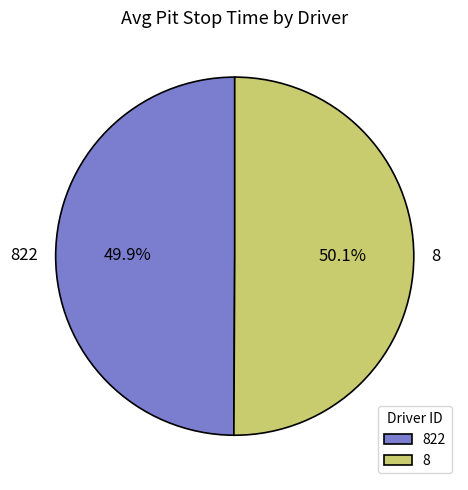

Count the number of slices in the pie.

2